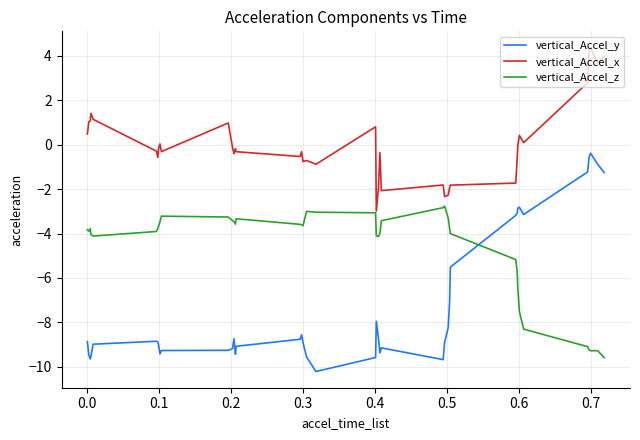

List the series in order of their overall mean, lowest first.

vertical_Accel_y, vertical_Accel_z, vertical_Accel_x